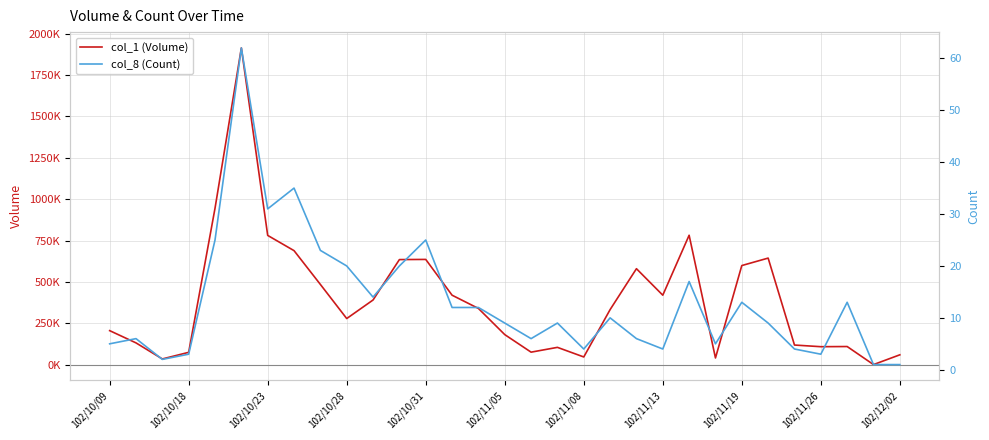

In col_8 (Count), how many points are lower than both neighbors (excluding endpoints)?

8